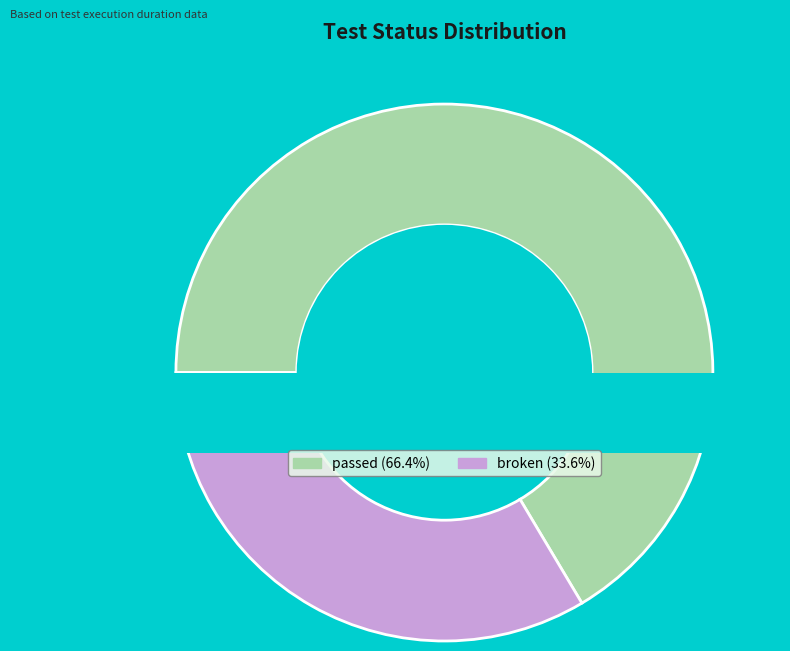

What is the smallest slice in the pie chart?

broken